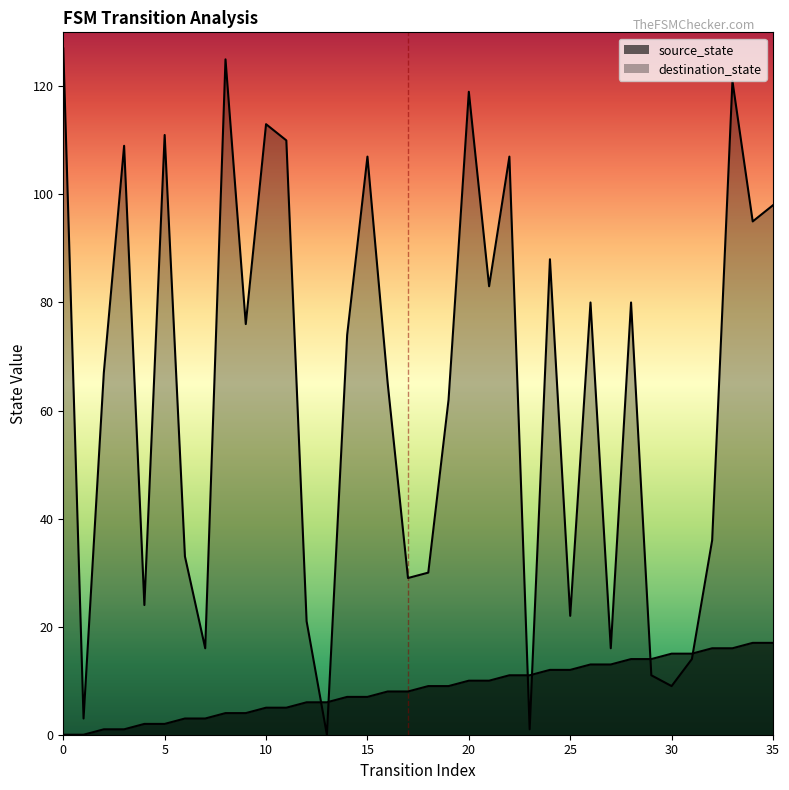

How many lines are shown in the chart?

2